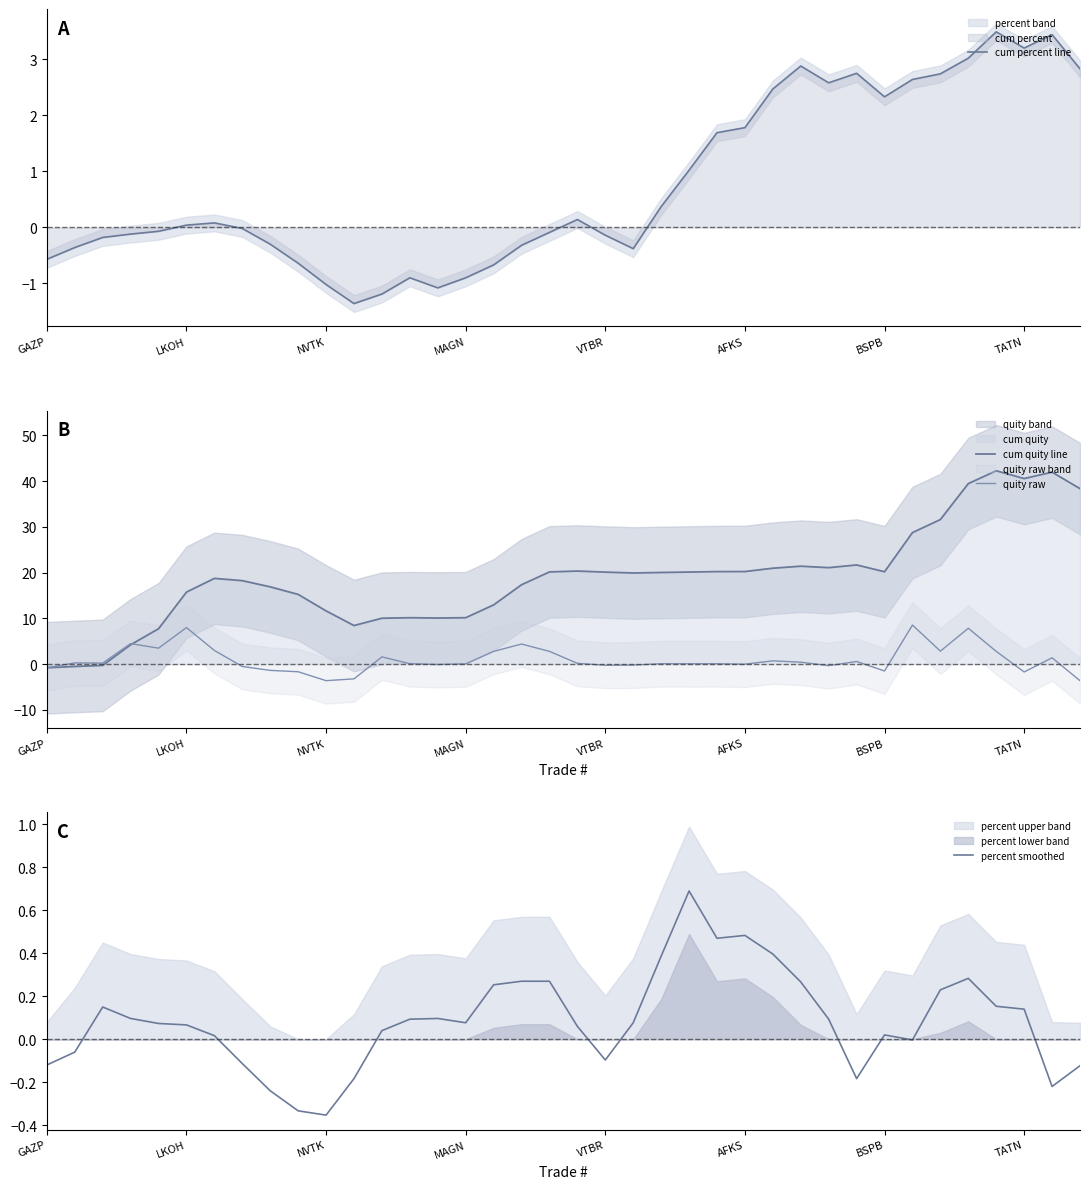

What is the maximum value for cum percent line?

3.5